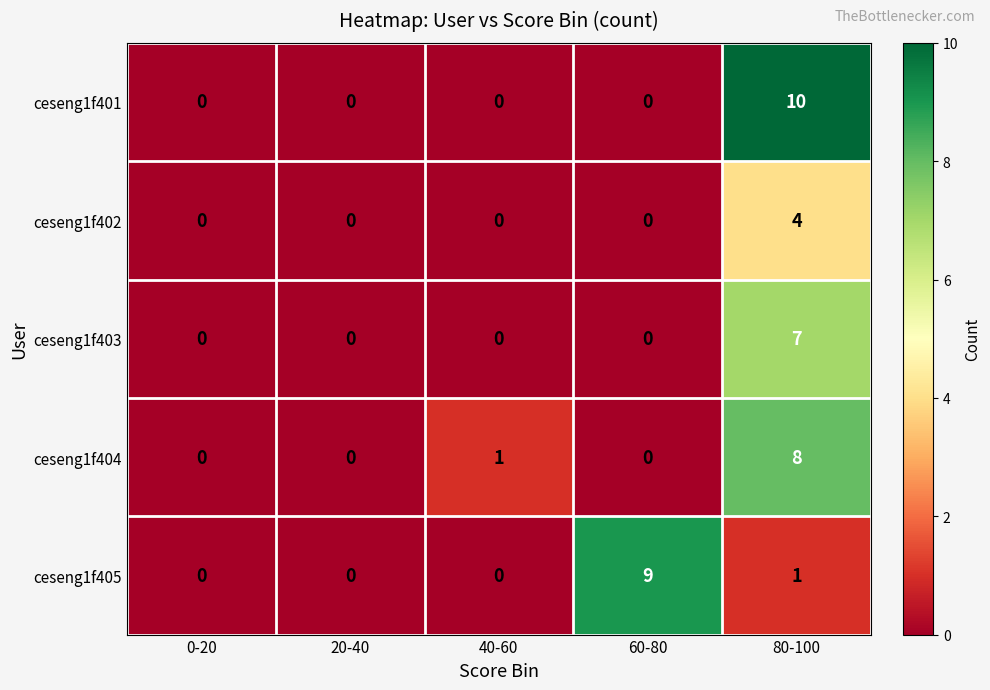

Reading right to left, transcribe all the data shown in this chart.

ceseng1f401: 10	0	0	0	0
ceseng1f402: 4	0	0	0	0
ceseng1f403: 7	0	0	0	0
ceseng1f404: 8	0	1	0	0
ceseng1f405: 1	9	0	0	0